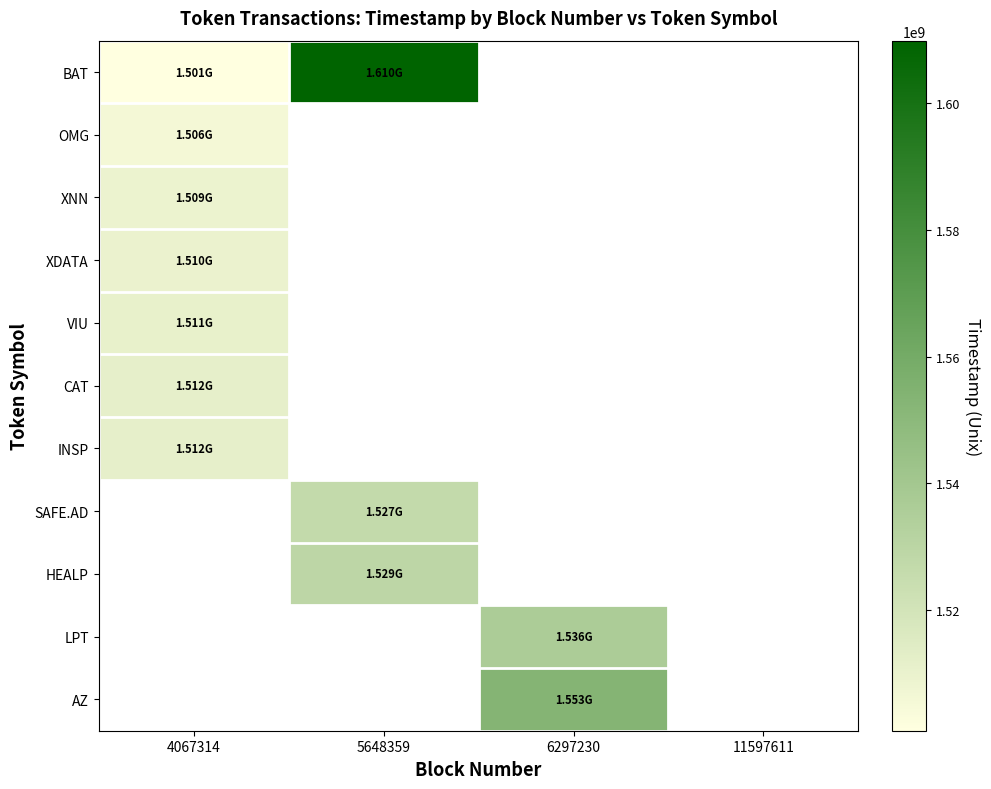

Read the XNN value at 4067314.

1509178742.0